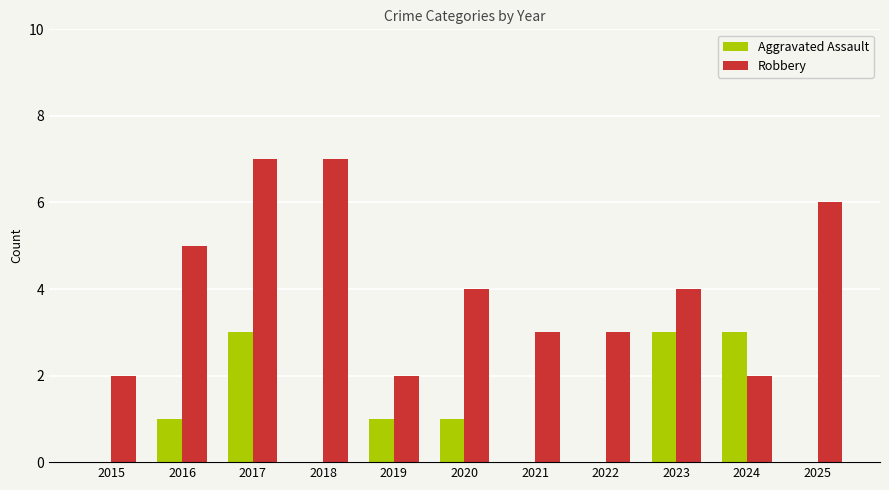

Where does the Robbery series first go above 4?

2016